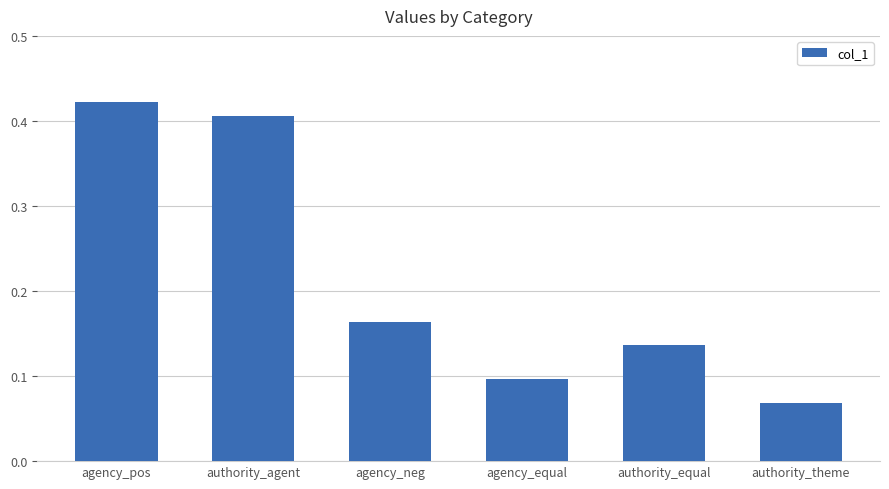

The chart shows a value of 0.1 at agency_equal. True or false?

True